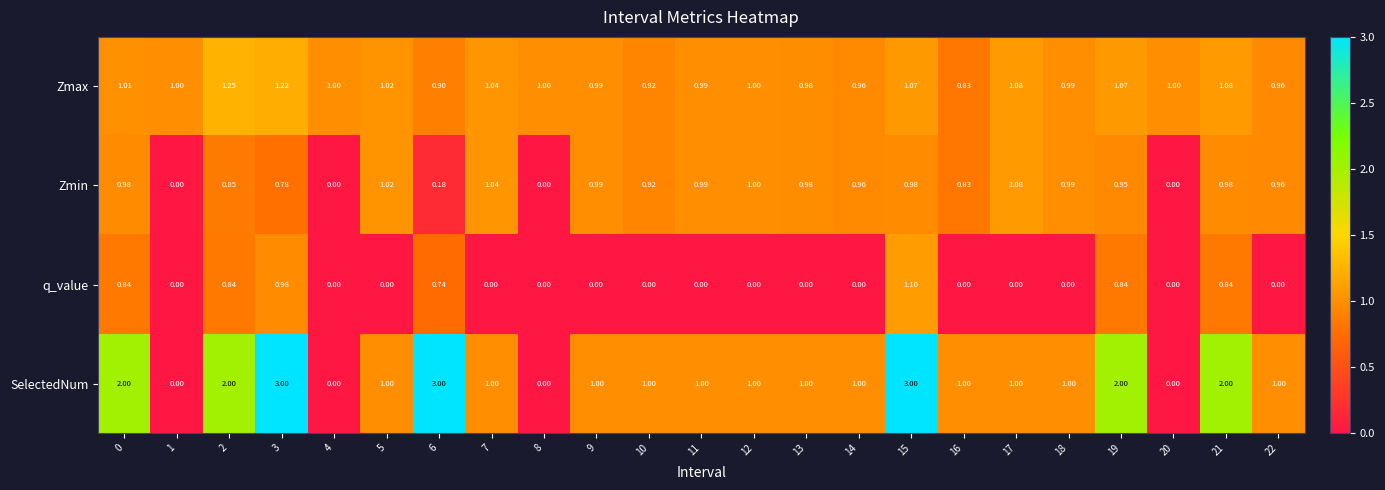

At 21, list the series in order from smallest to largest.

q_value, Zmin, Zmax, SelectedNum